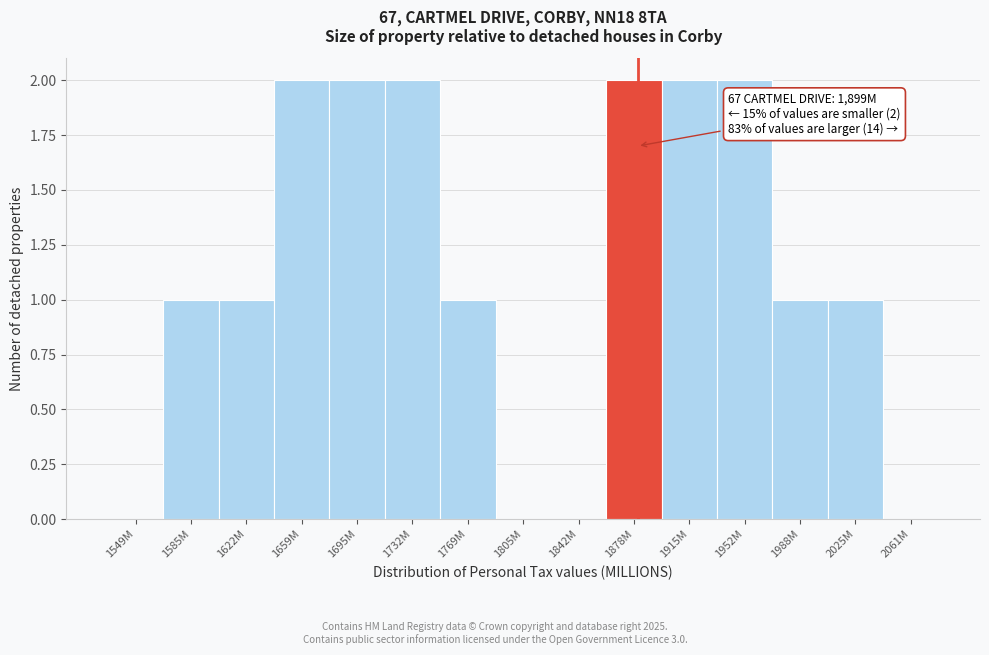

Reading left to right, what are all the values shown in this chart?

1549M=0	1585M=1	1622M=1	1659M=2	1695M=2	1732M=2	1769M=1	1805M=0	1842M=0	1878M=2	1915M=2	1952M=2	1988M=1	2025M=1	2061M=0